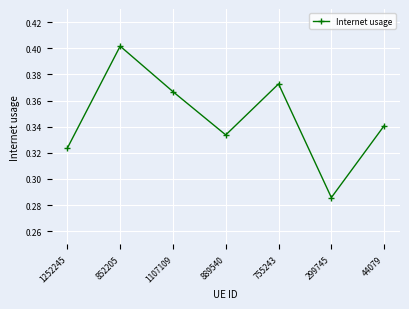

List the labels in order of value, largest first.

852205, 755243, 1107109, 44079, 889540, 1252245, 299745